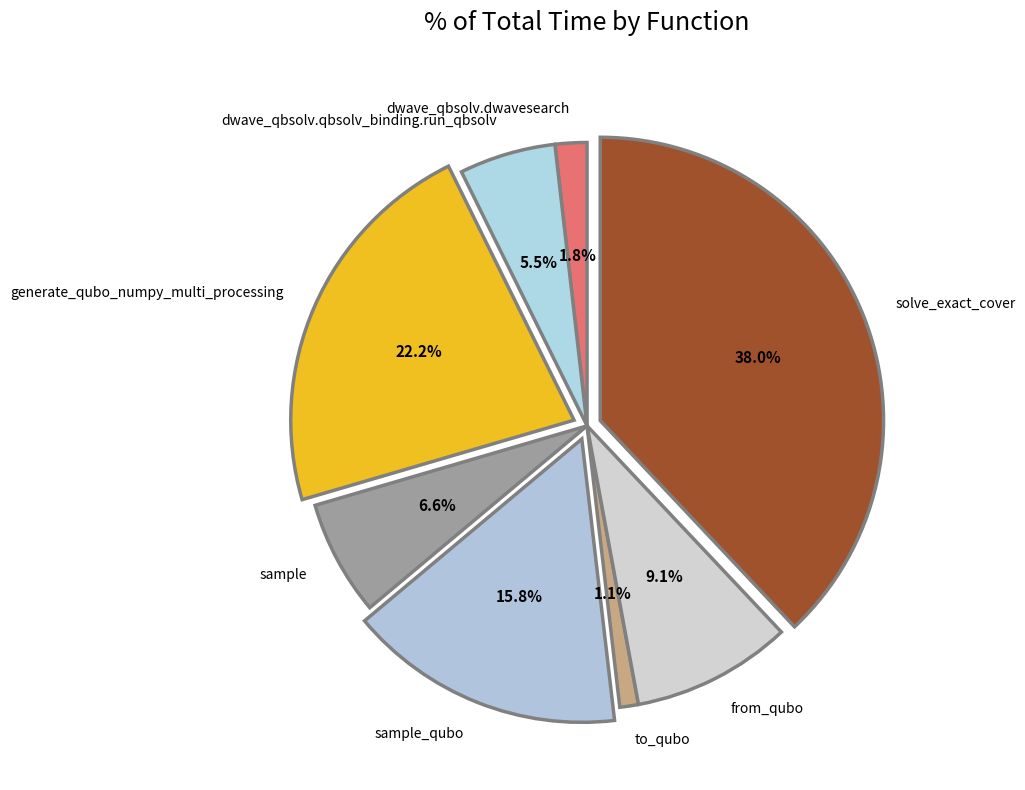

Does from_qubo account for over 50% of the chart?

No